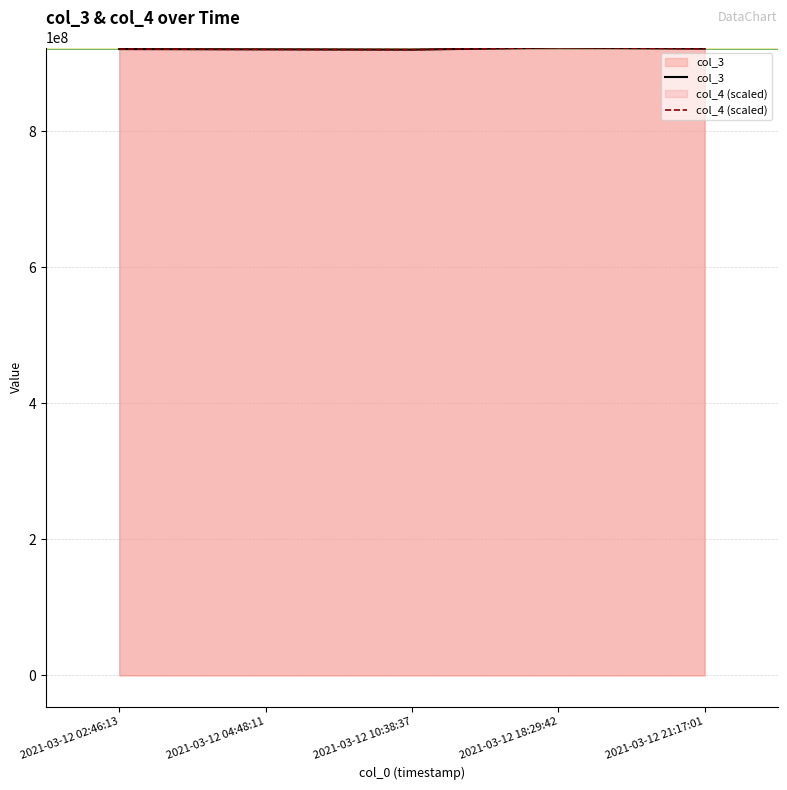

What is the average value of the col_4 (scaled) series?

921341437.4